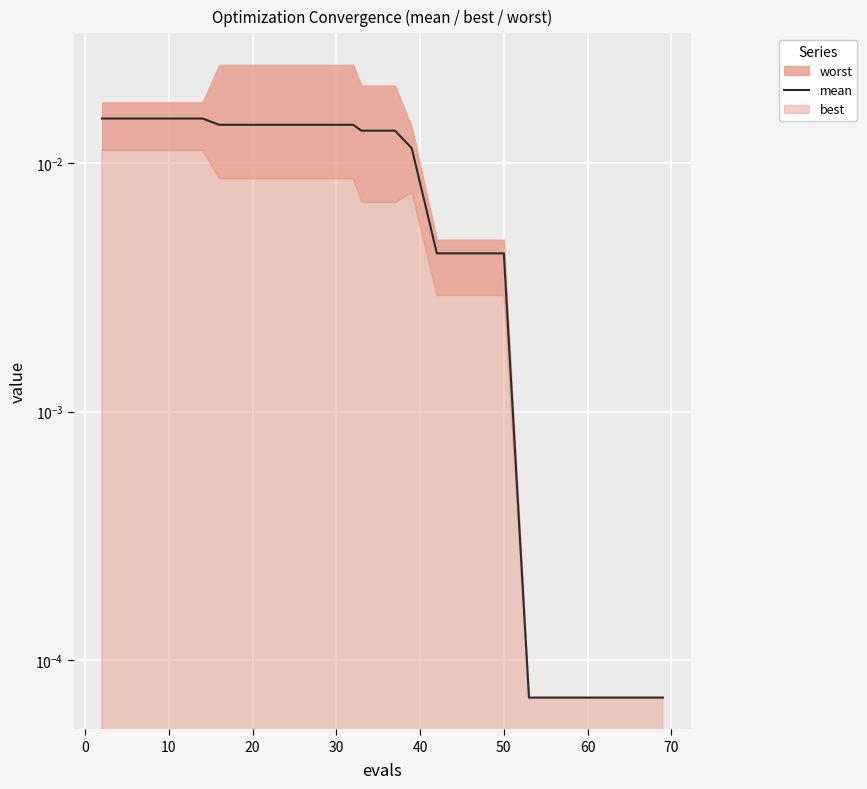

What is the sum of all values?

0.2